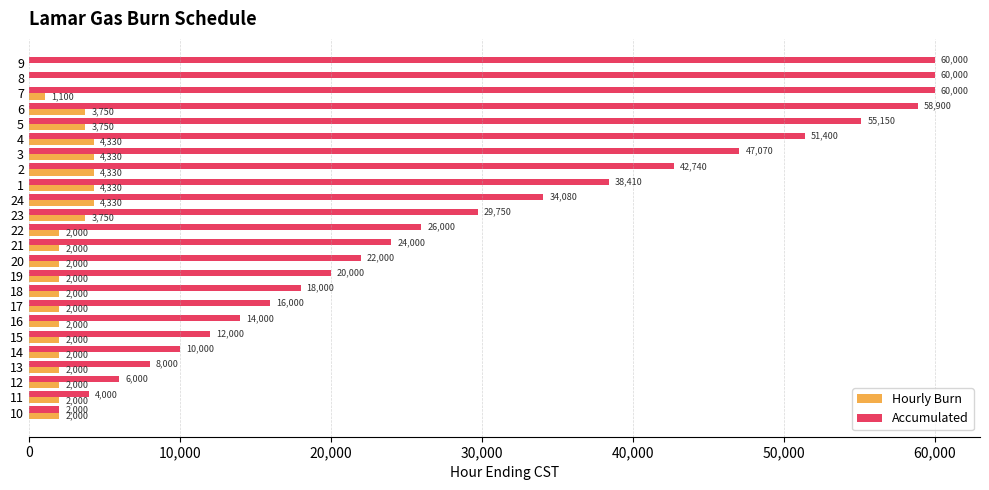

What is the average value of the Hourly Burn series?

2500